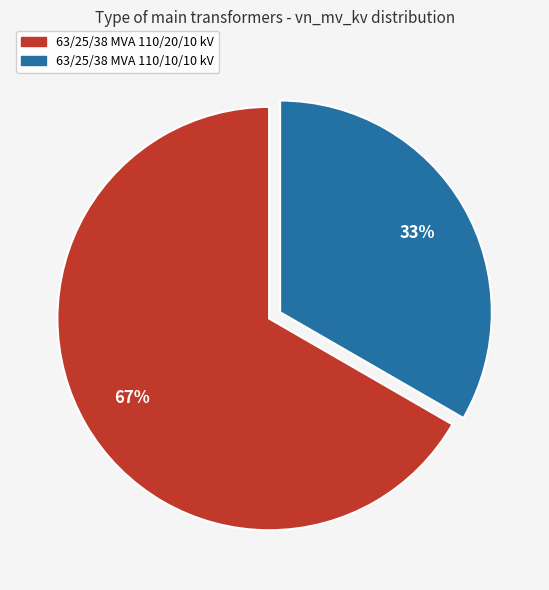

What is the ratio of the value at 63/25/38 MVA 110/10/10 kV to the value at 63/25/38 MVA 110/20/10 kV?

0.5